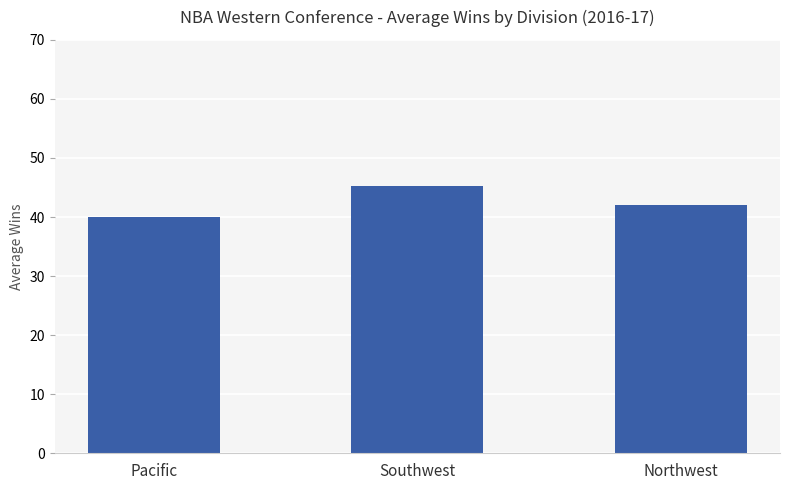

What is the difference between the second highest and minimum values?

2.0